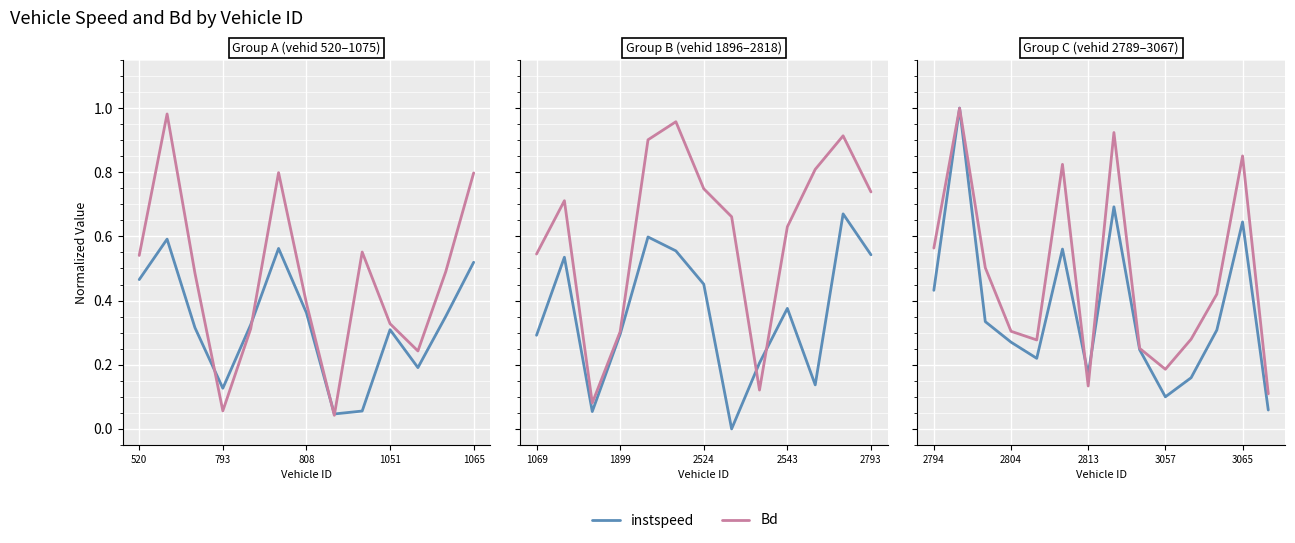

What is the value of the instspeed point at the 5th from the left?

0.2